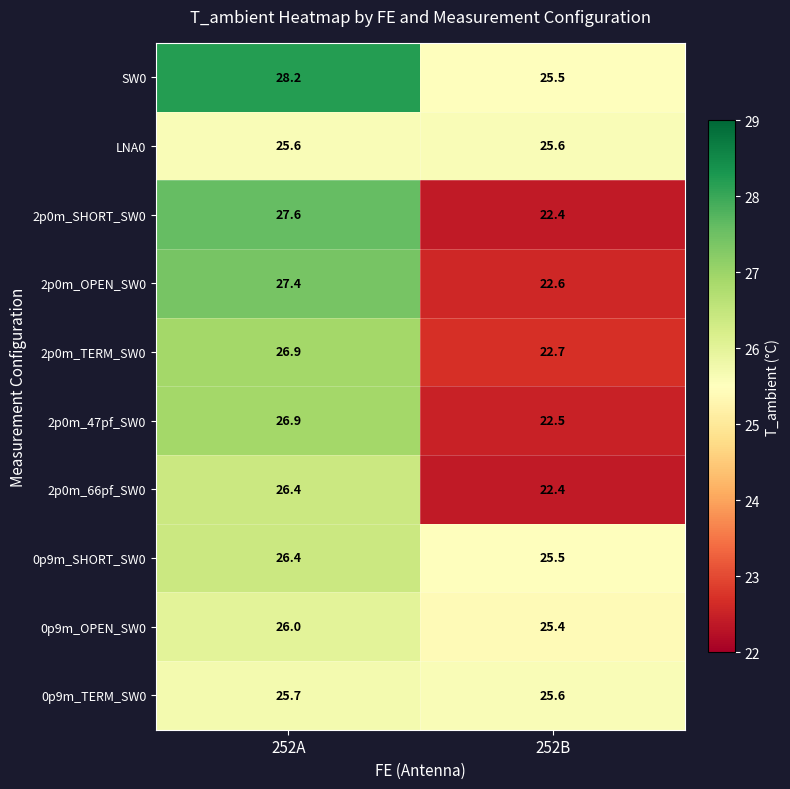

At which category does the chart reach its minimum across all series?

252B